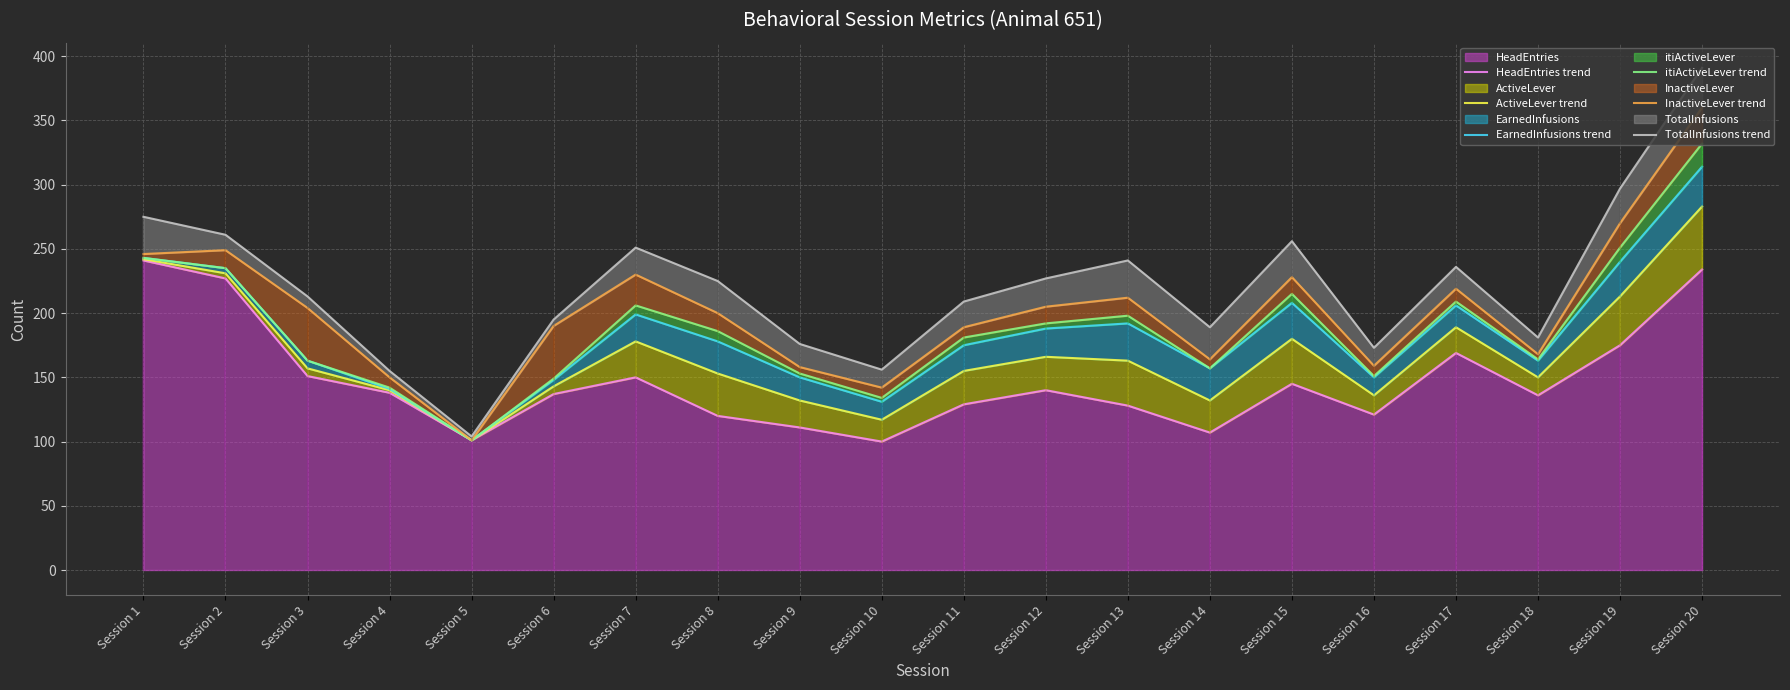

What is the sum of all InactiveLever trend values?

4044